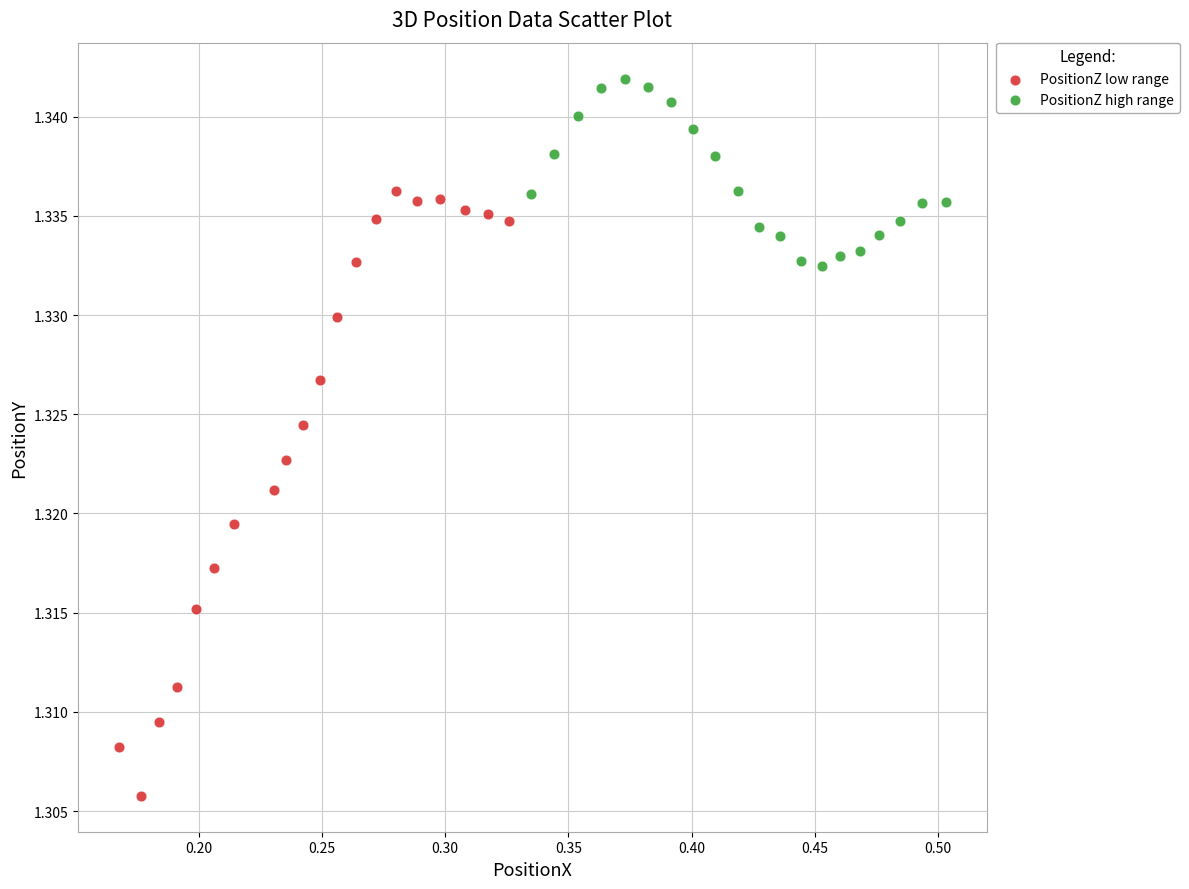

Which series reaches the maximum Y coordinate?

PositionZ high range